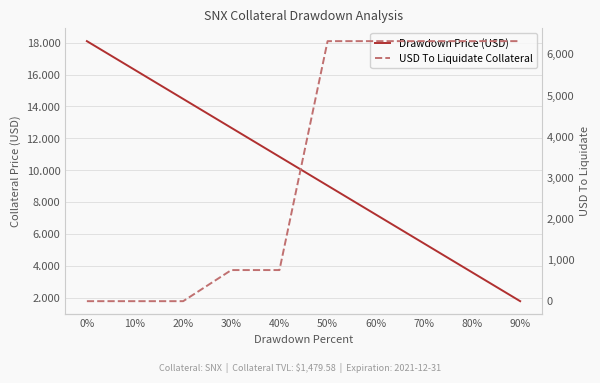

Where do USD To Liquidate Collateral and Drawdown Price (USD) first cross each other?

20% and 30%